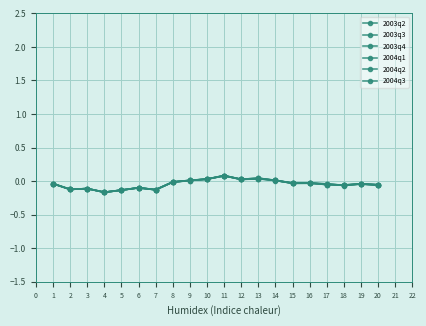

What is the difference between the second highest and second lowest values in the 2004q1 series?

0.2